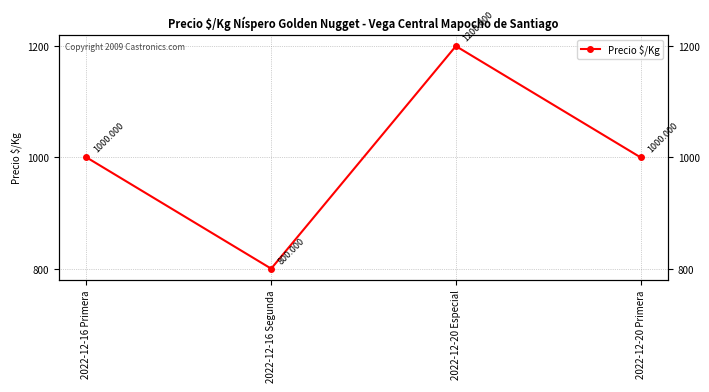

Where is the first local maximum?

2022-12-20 Especial